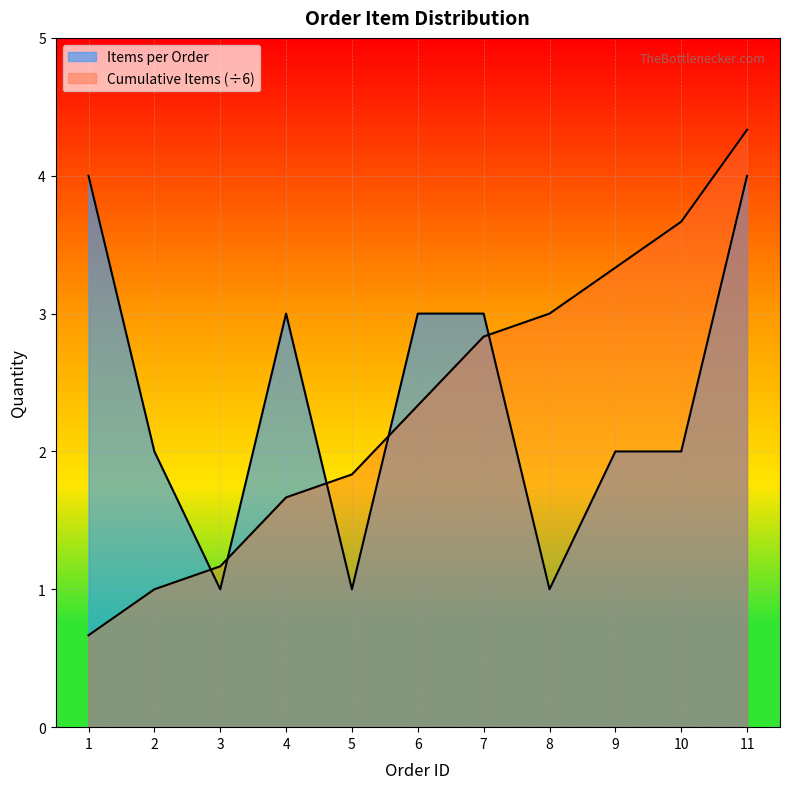

Does the chart display data point markers on the line(s)?

No